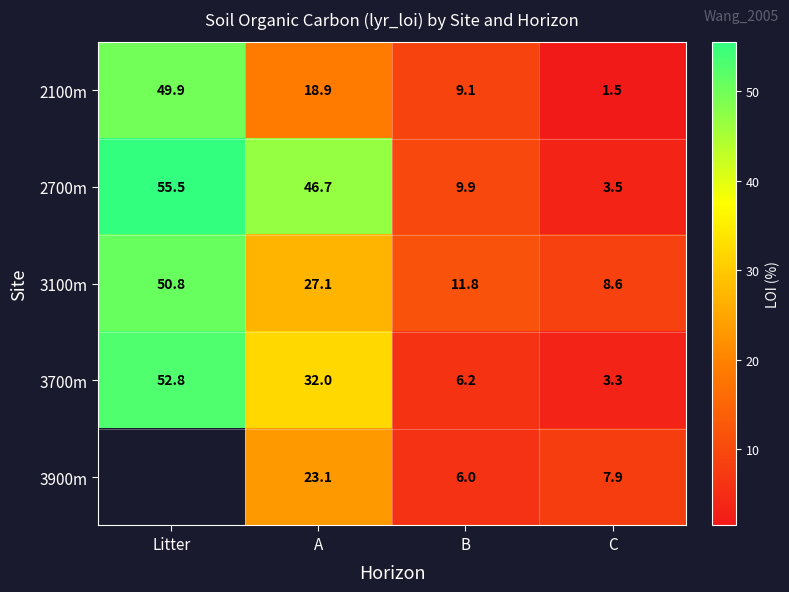

True or false: 3700m has a value of 3.3 at C.

True